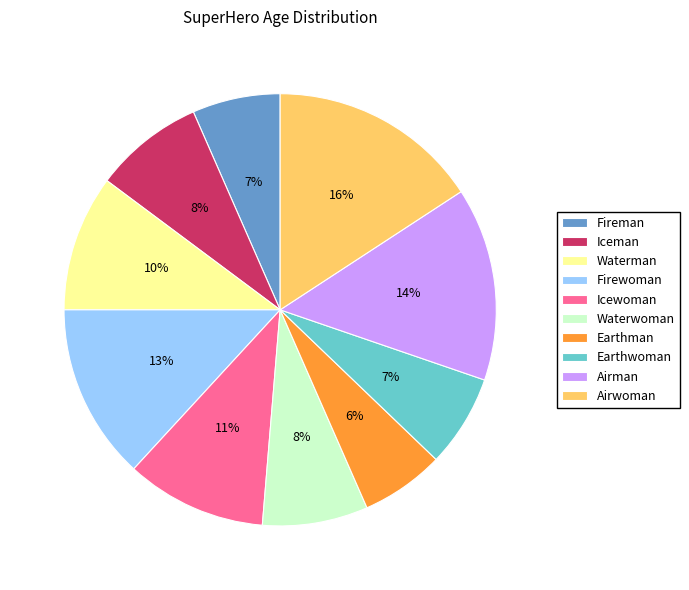

To the nearest percent, what is the difference between the Airwoman and Earthman slice percentages?

10%